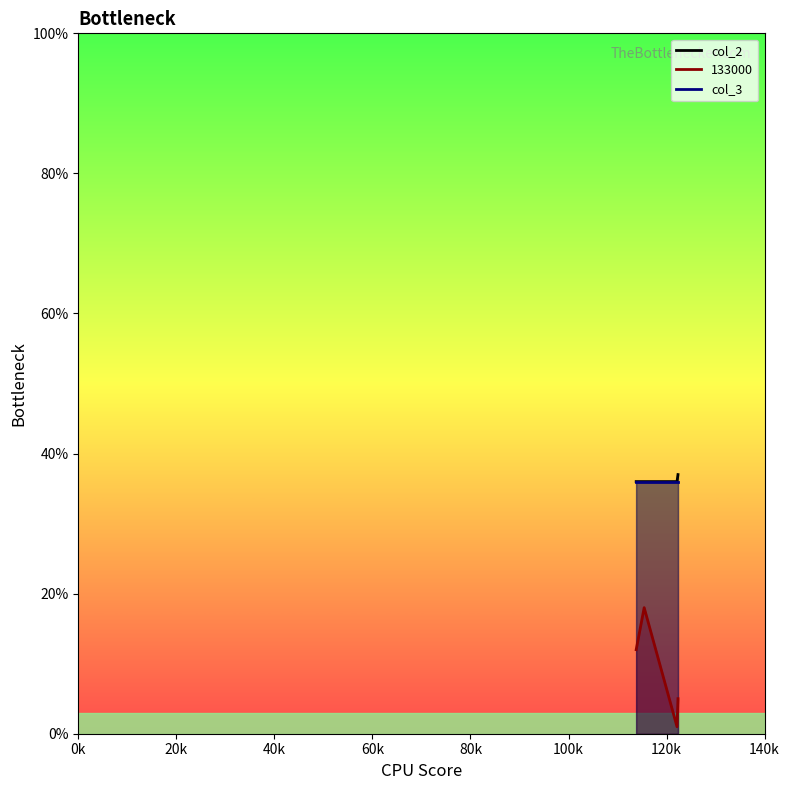

What is the spread (max minus min) of values at 122128?

0.3